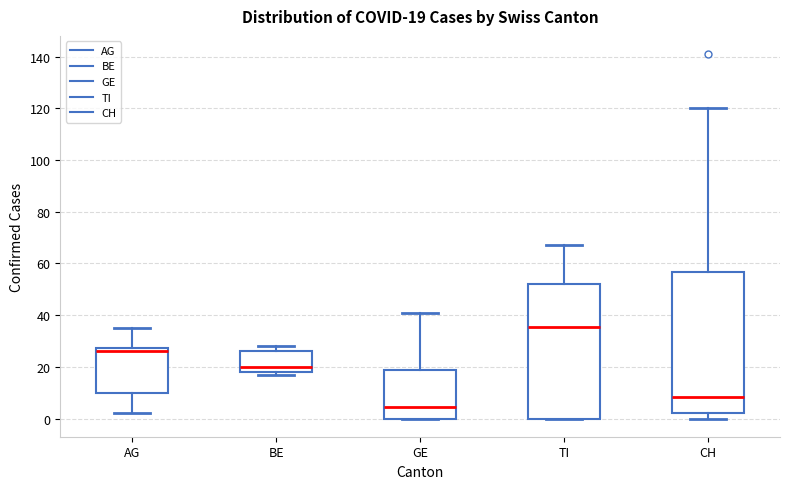

Which box has the lowest median line?

GE